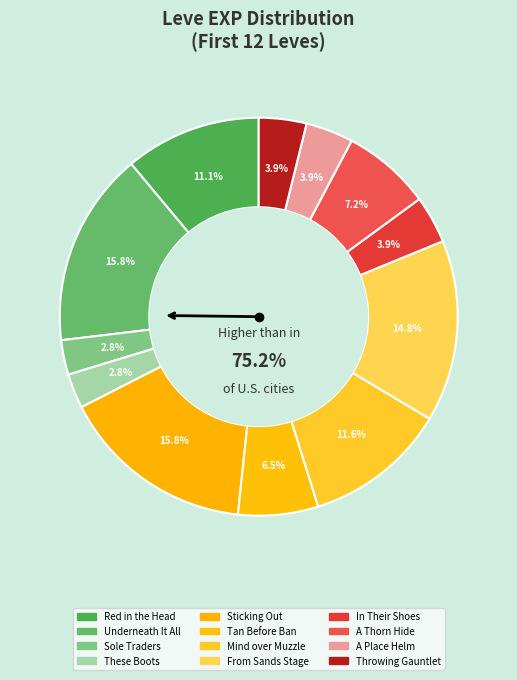

Is Sticking Out the majority of the pie?

No